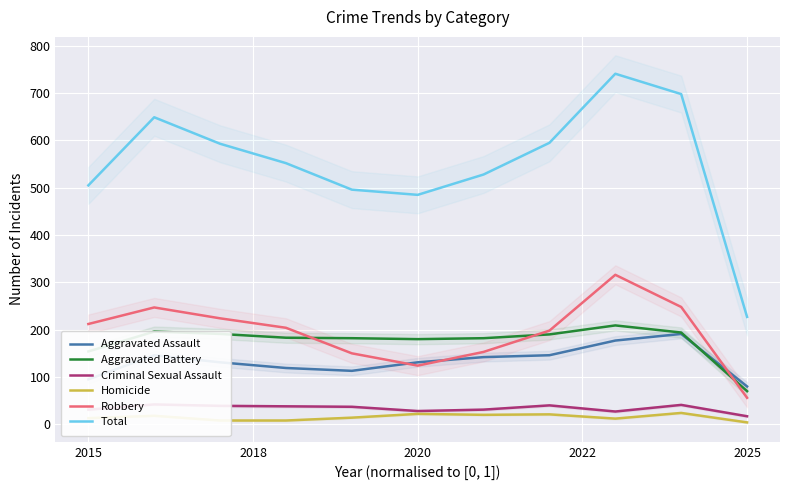

Reading left to right, list all the values displayed in this chart.

Aggravated Assault: 95	146	131	119	113	131	142	146	177	191	80
Aggravated Battery: 154	196	191	183	182	180	182	190	209	194	70
Criminal Sexual Assault: 31	42	39	38	37	28	31	40	27	41	17
Homicide: 13	18	8	8	14	22	20	21	12	24	4
Robbery: 212	247	224	204	150	124	153	198	316	248	56
Total: 505	649	593	552	496	485	528	595	741	698	227